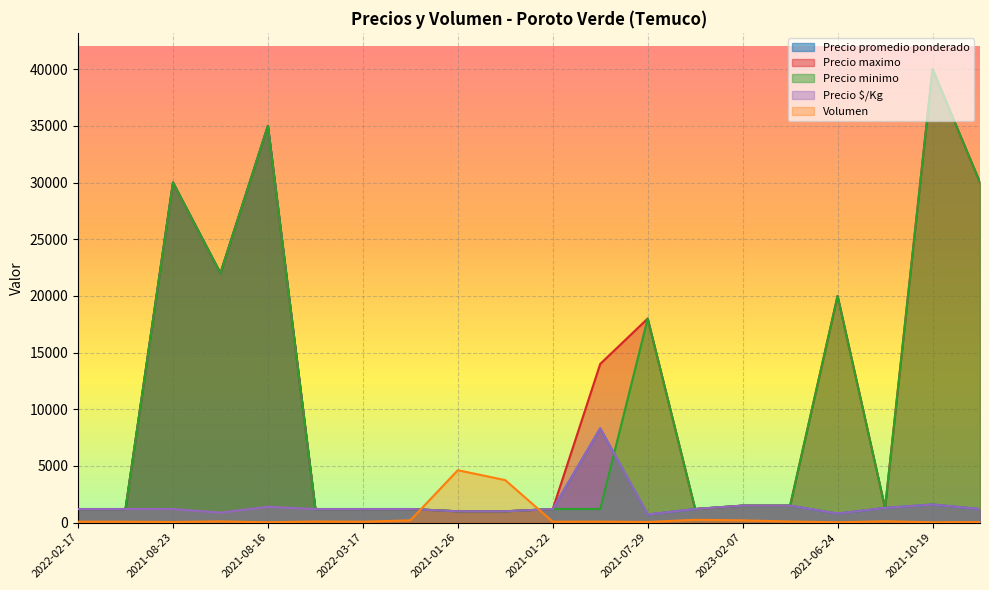

Does the chart display data point markers on the line(s)?

No